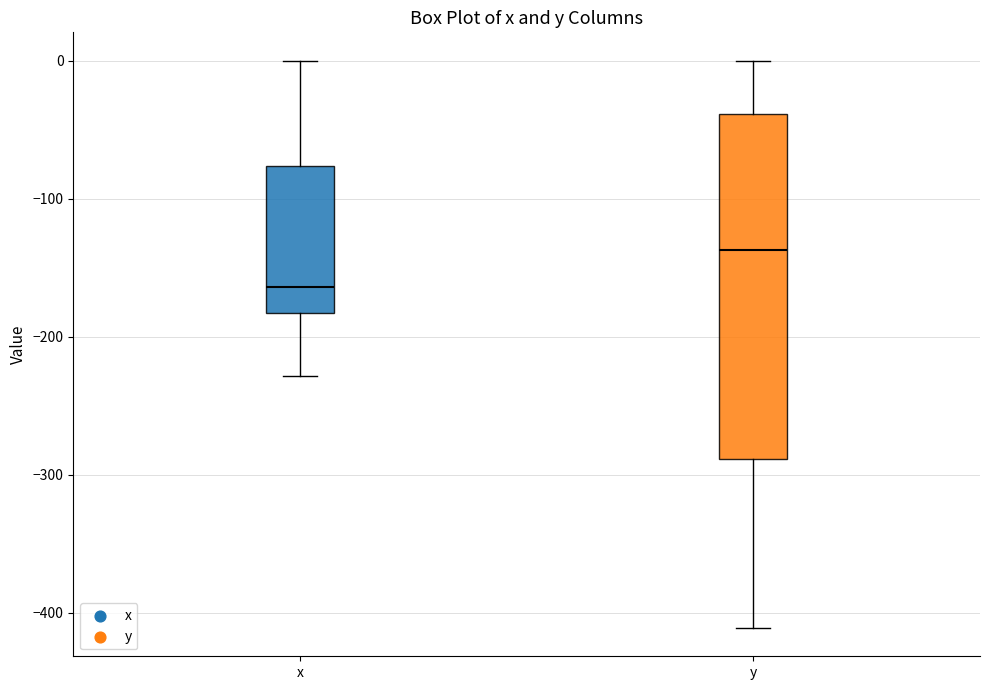

Reading left to right, transcribe this box plot: for each box, give where its median line is, the range the box spans, and where its two whiskers end, as read against the y-axis. The values are not printed on the chart, so give them approximately, as read against the axis.

x: median -160, box -180 to -80, whiskers -230 to 0
y: median -140, box -290 to -40, whiskers -410 to 0